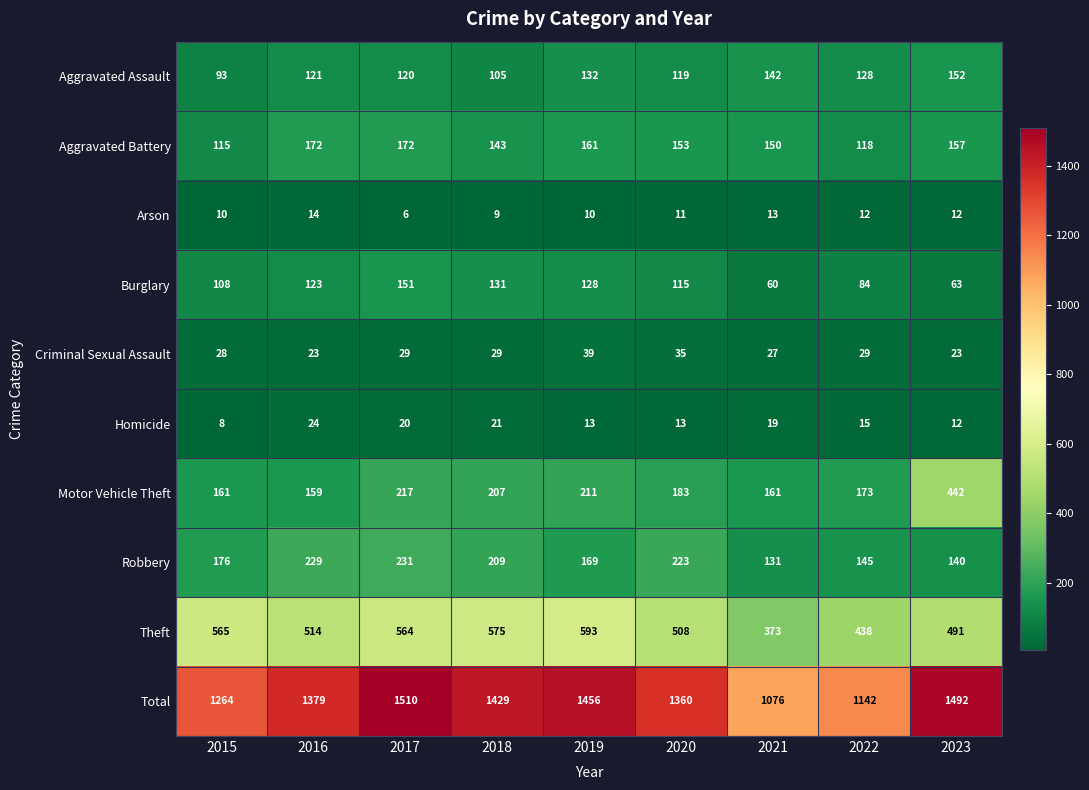

Which series has the largest range (max minus min)?

Total